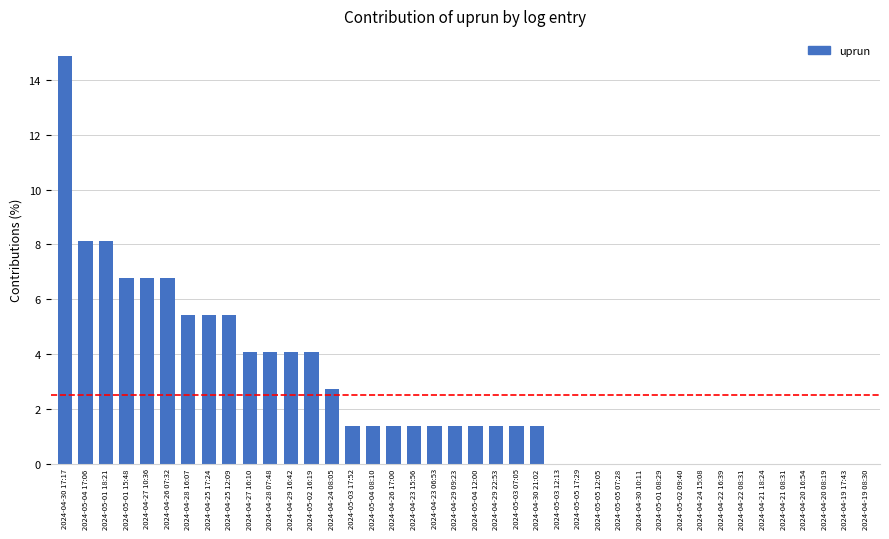

Is it true that the value at 2024-04-25 12:09 is 8.7?

False